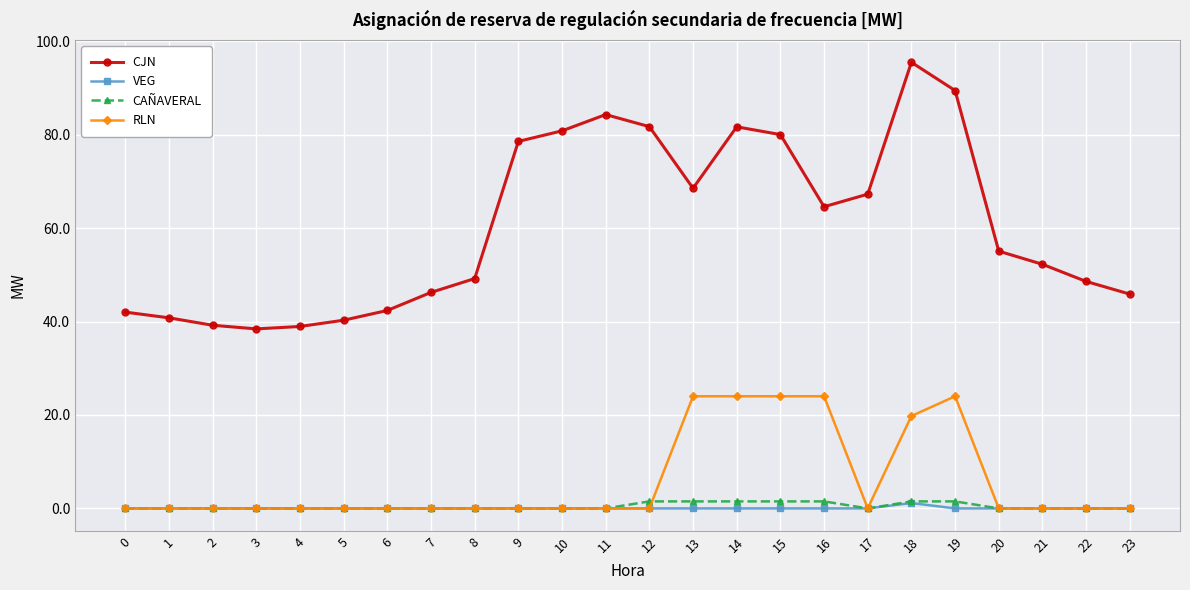

What is the difference between the maximum and minimum values in the RLN series?

24.0